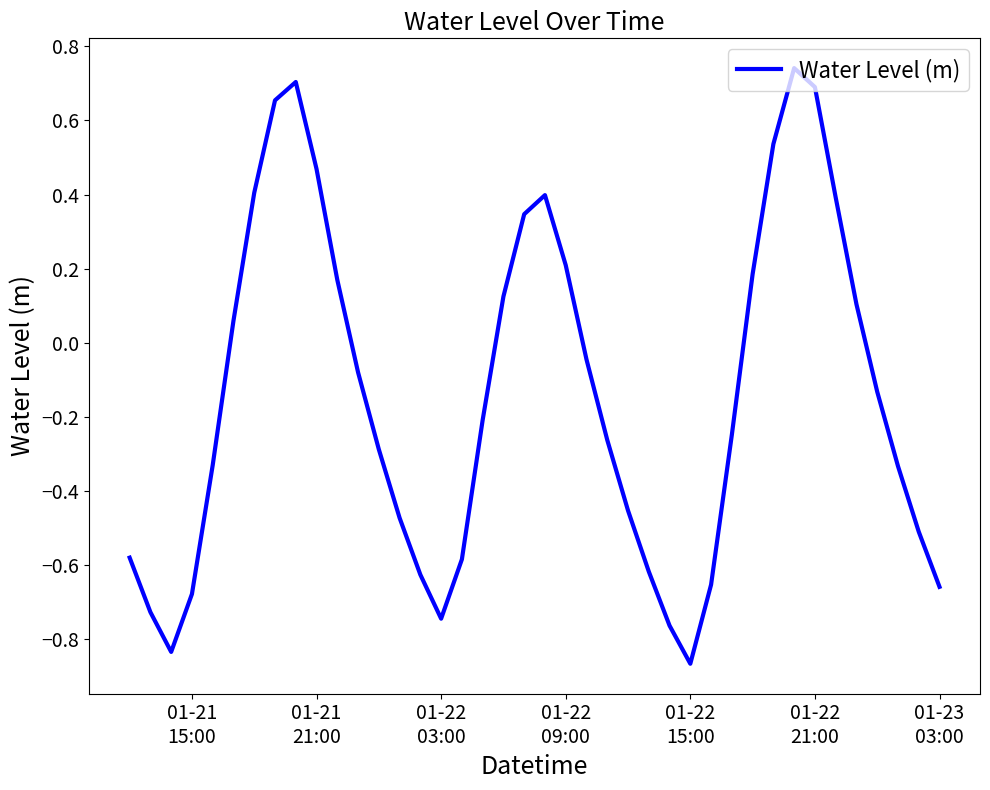

What is the difference between the maximum and minimum values?

1.6